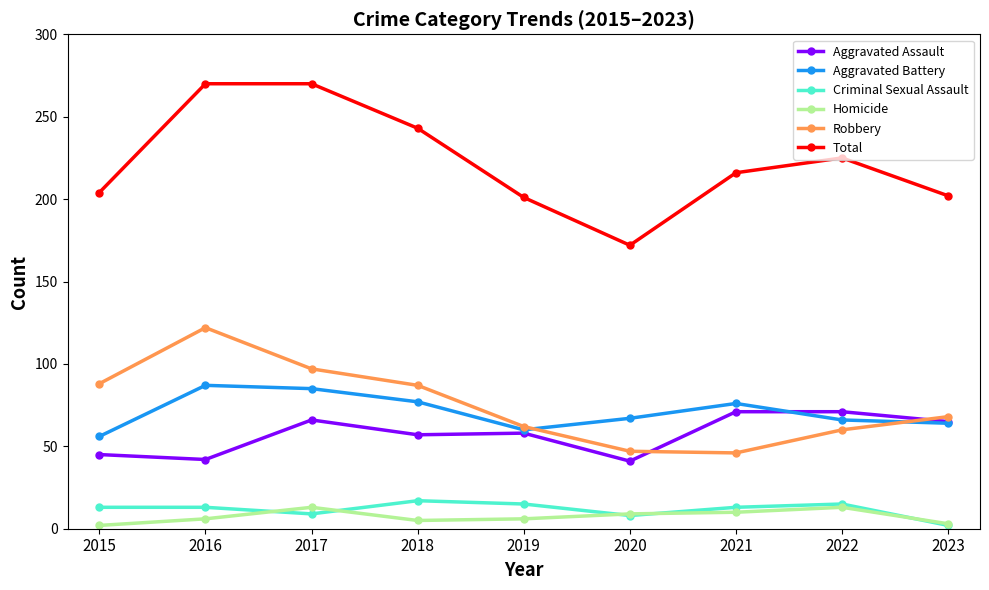

Is the value of Aggravated Assault at 2016 greater than the value of Aggravated Battery at 2021?

No